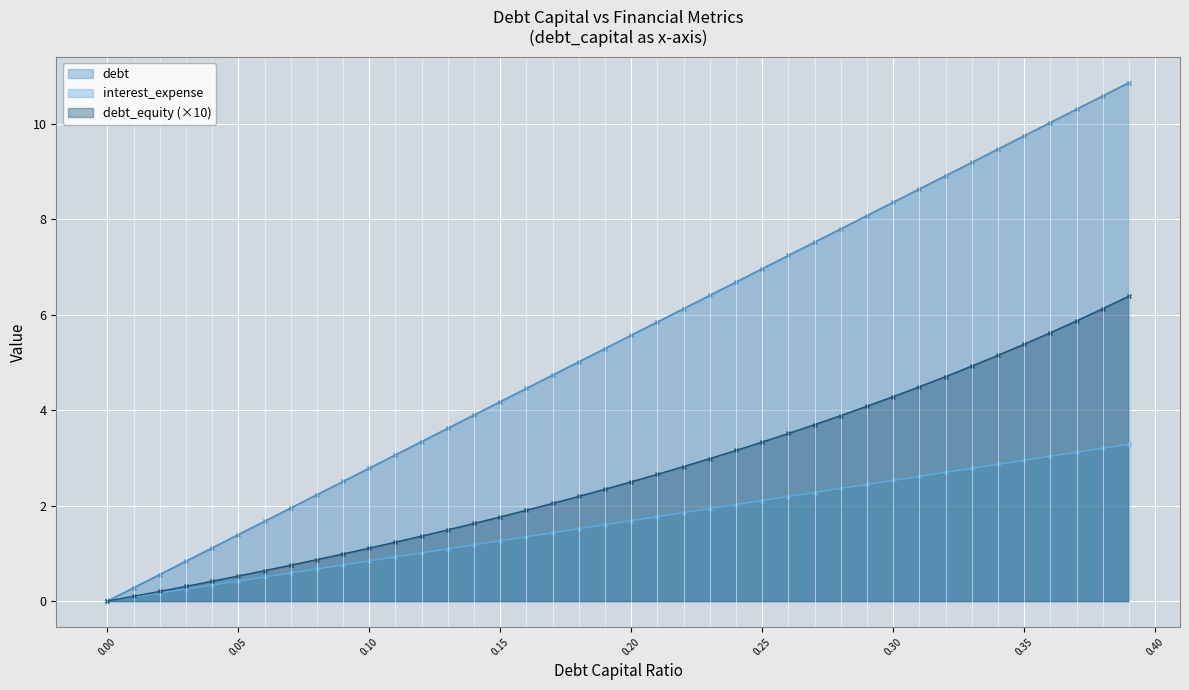

List the series in order of their peak value, highest first.

debt, debt_equity (×10), interest_expense